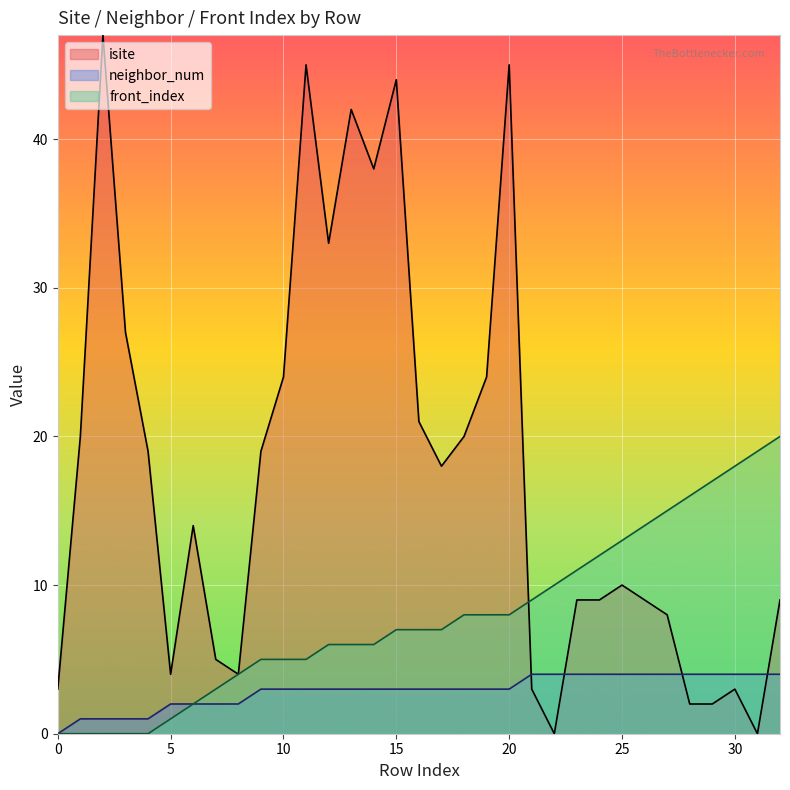

Reading left to right, transcribe all the data shown in this chart.

isite: 0=3	1=20	2=47	3=27	4=19	5=4	6=14	7=5	8=4	9=19	10=24	11=45	12=33	13=42	14=38	15=44	16=21	17=18	18=20	19=24	20=45	21=3	22=0	23=9	24=9	25=10	26=9	27=8	28=2	29=2	30=3	31=0	32=9
neighbor_num: 0=0	1=1	2=1	3=1	4=1	5=2	6=2	7=2	8=2	9=3	10=3	11=3	12=3	13=3	14=3	15=3	16=3	17=3	18=3	19=3	20=3	21=4	22=4	23=4	24=4	25=4	26=4	27=4	28=4	29=4	30=4	31=4	32=4
front_index: 0=0	1=0	2=0	3=0	4=0	5=1	6=2	7=3	8=4	9=5	10=5	11=5	12=6	13=6	14=6	15=7	16=7	17=7	18=8	19=8	20=8	21=9	22=10	23=11	24=12	25=13	26=14	27=15	28=16	29=17	30=18	31=19	32=20